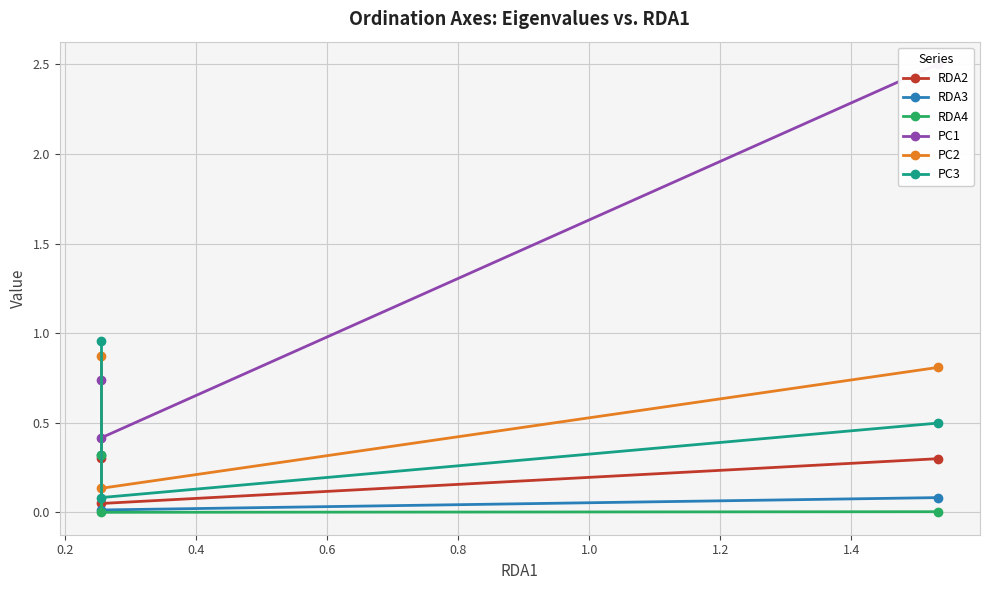

What is the difference between the maximum and second lowest values in the PC2 series?

0.1